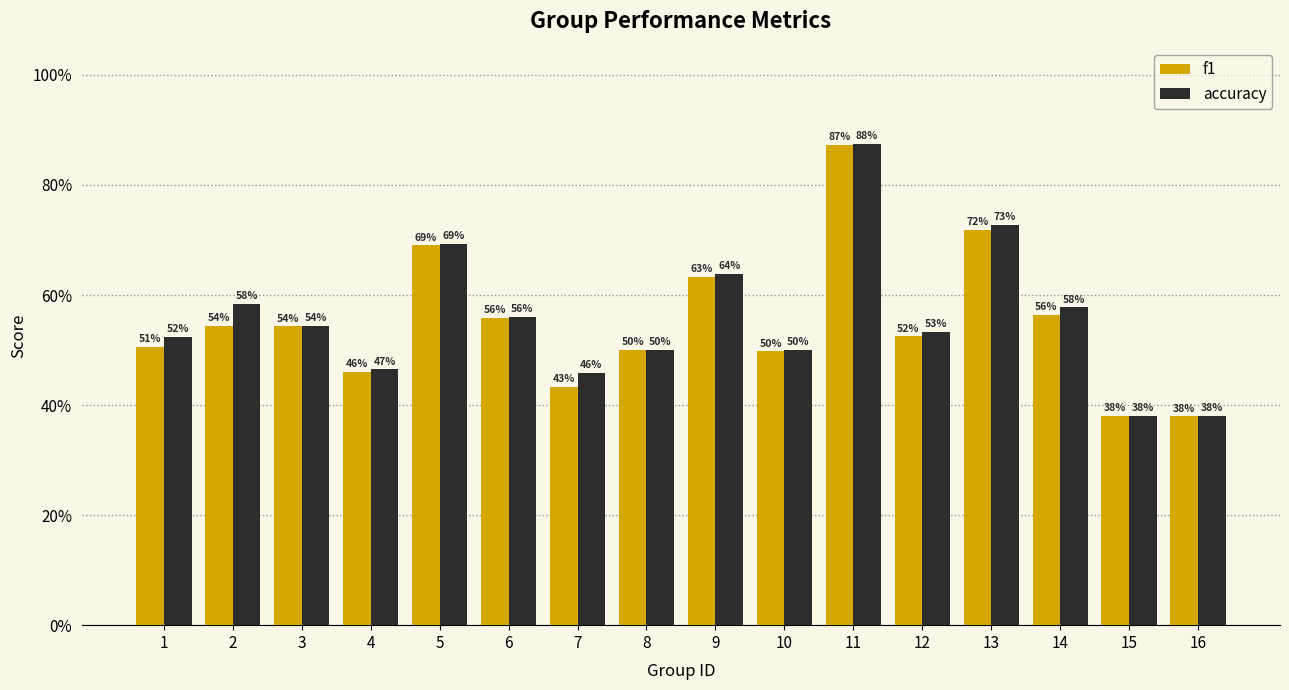

Is the value of accuracy at 13 greater than the value of f1 at 3?

Yes